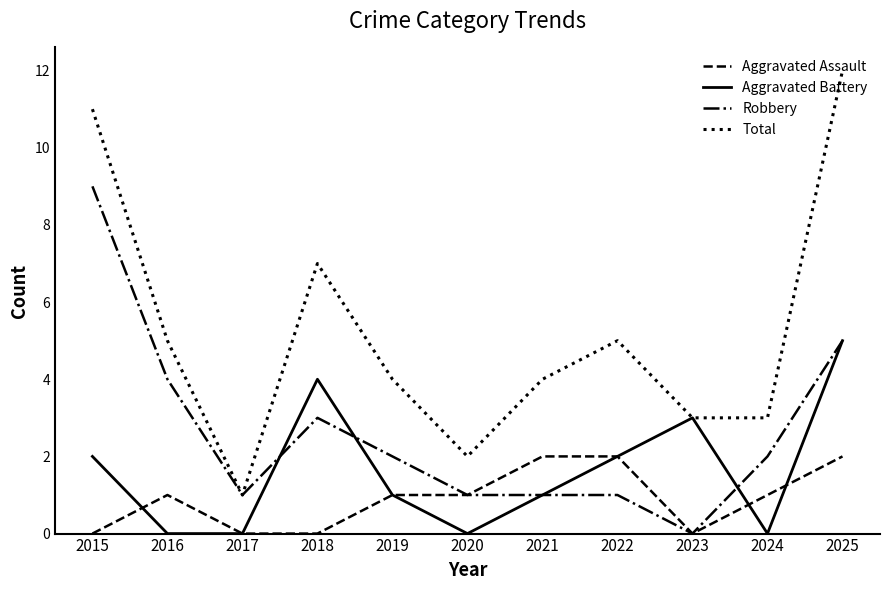

What is the maximum value shown in the chart?

12